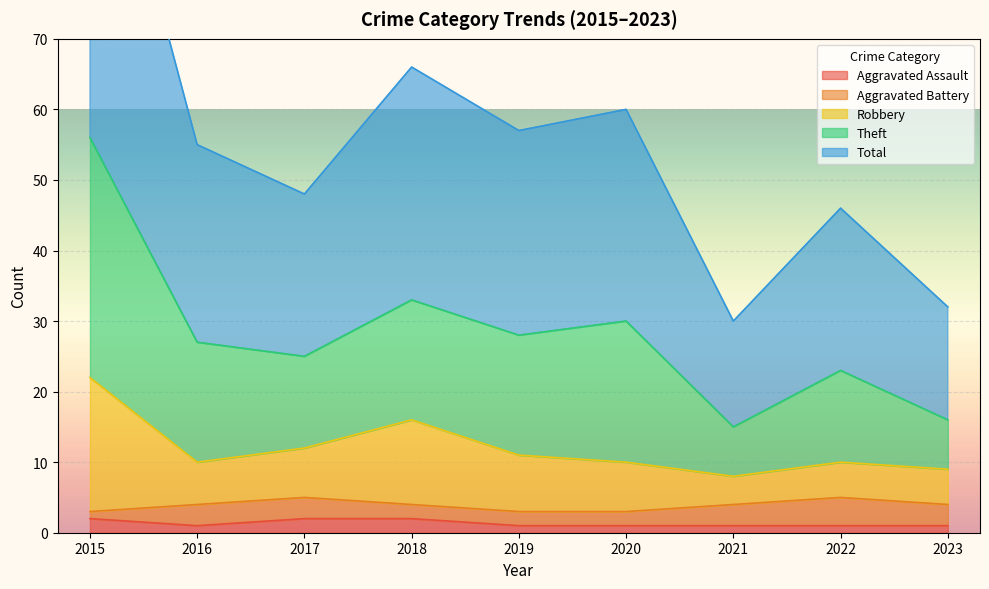

At which category does the chart reach its peak across all series?

2015